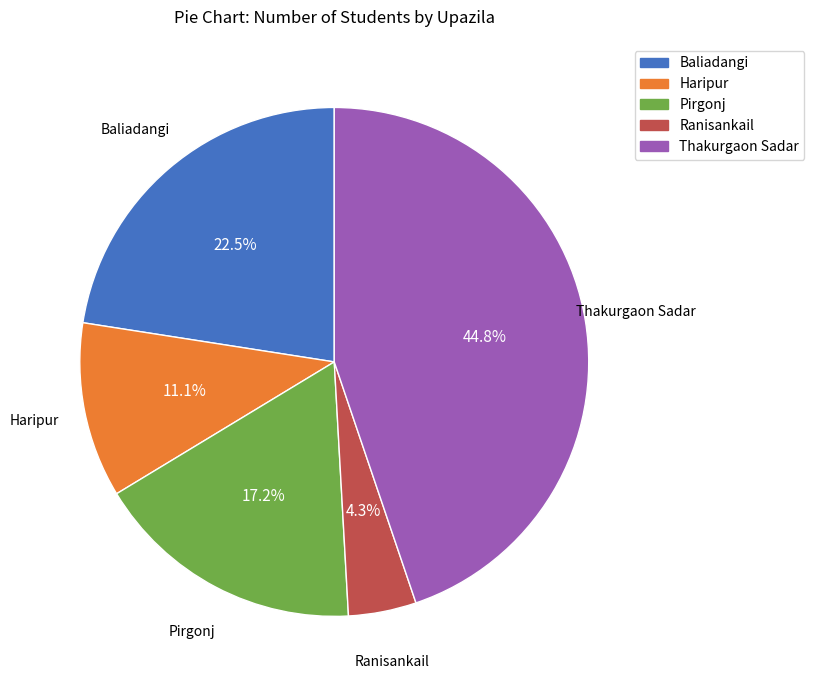

Which category has the smallest portion of the pie?

Ranisankail